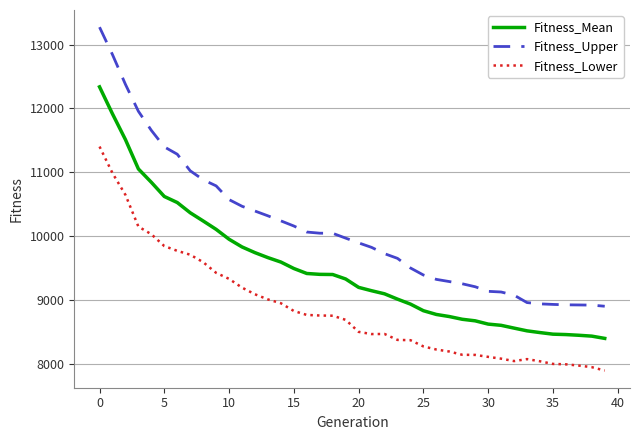

Which series has the largest total across all categories?

Fitness_Upper